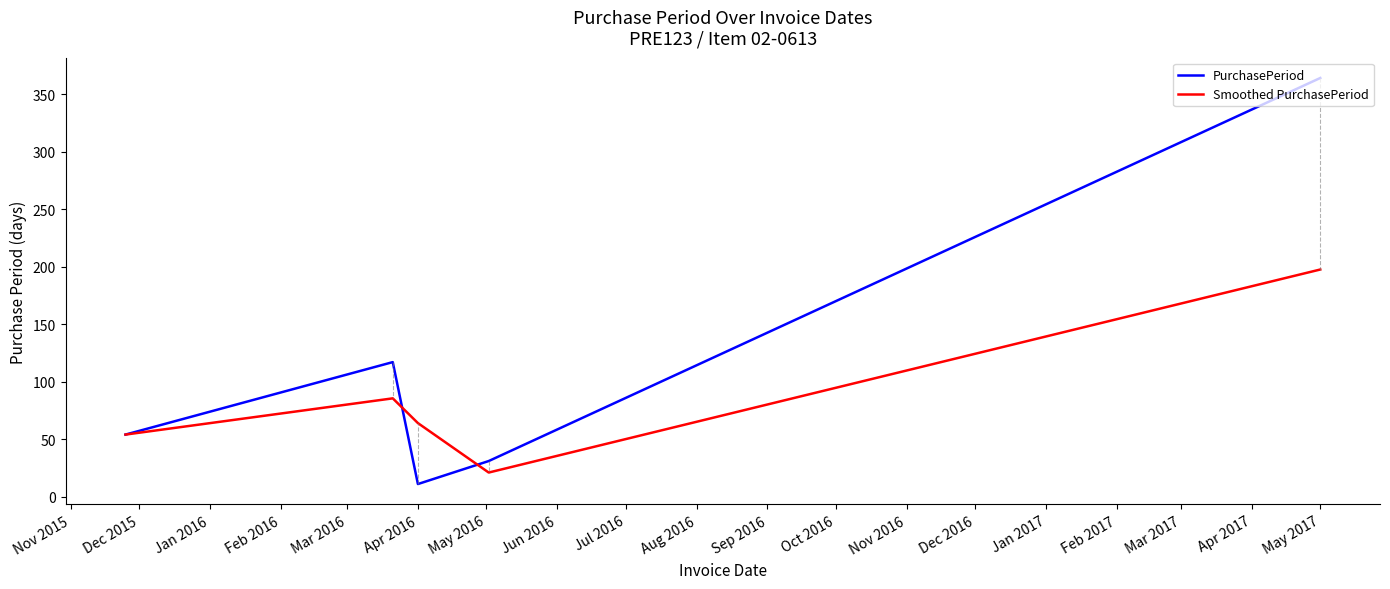

What is the greatest value displayed?

364.0